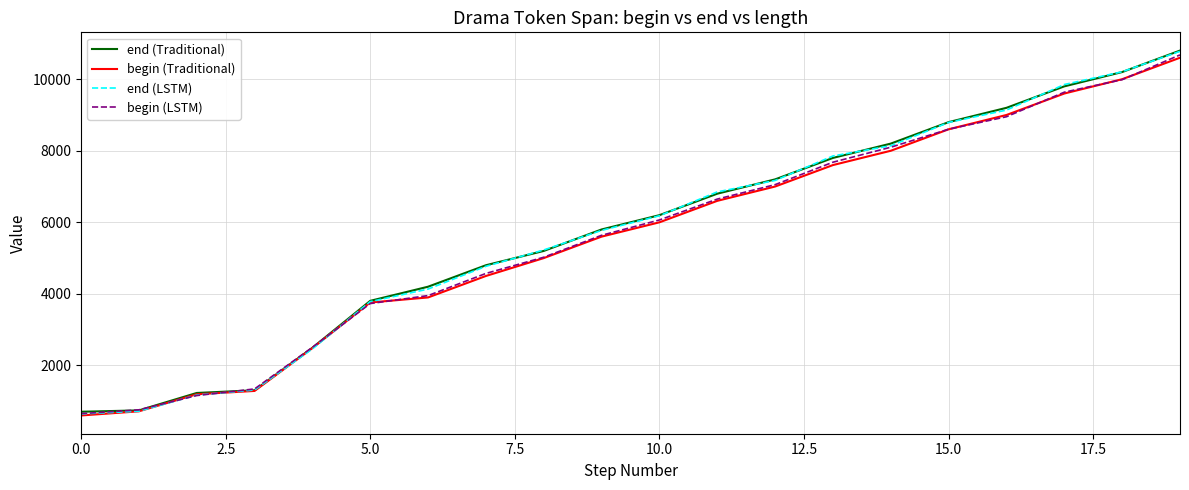

What is the greatest value displayed?

10800